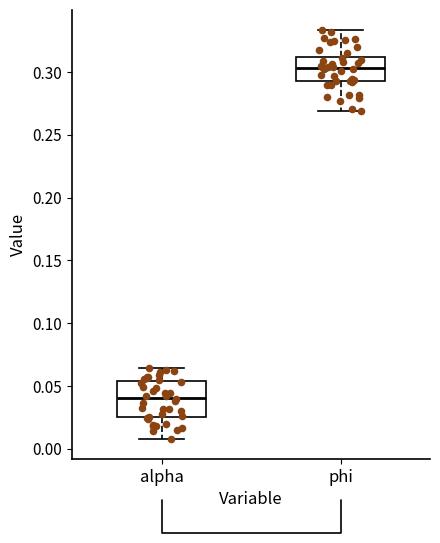

Reading left to right, read every box against the y-axis: the position of its median line, the range the box covers, and the ends of its whiskers. The values are not printed on the chart, so give them approximately, as read against the axis.

alpha: median 0.040, box 0.025 to 0.055, whiskers 0.010 to 0.065
phi: median 0.305, box 0.295 to 0.310, whiskers 0.270 to 0.335